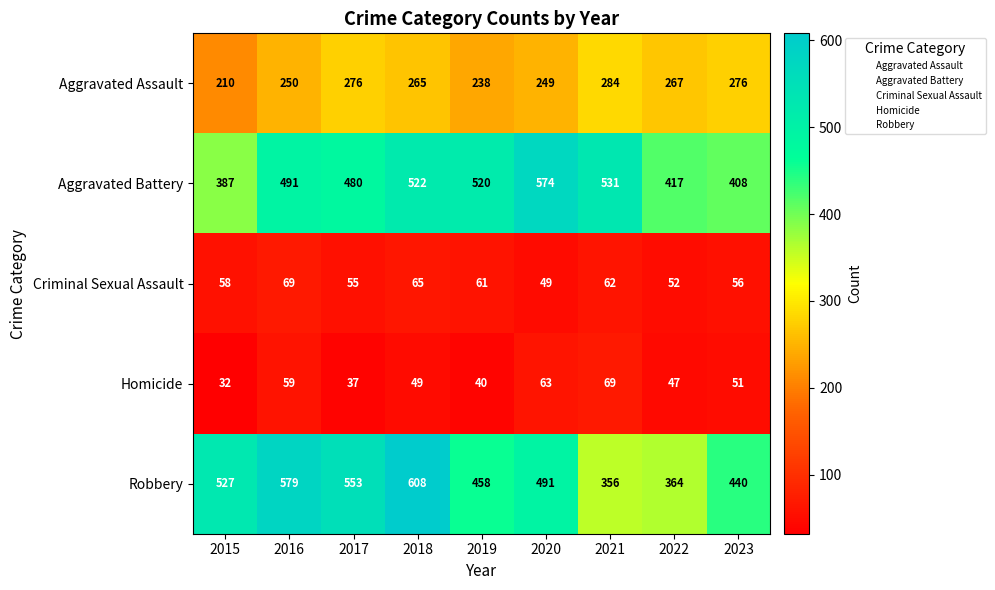

At which category is the sum across all series the highest?

2018